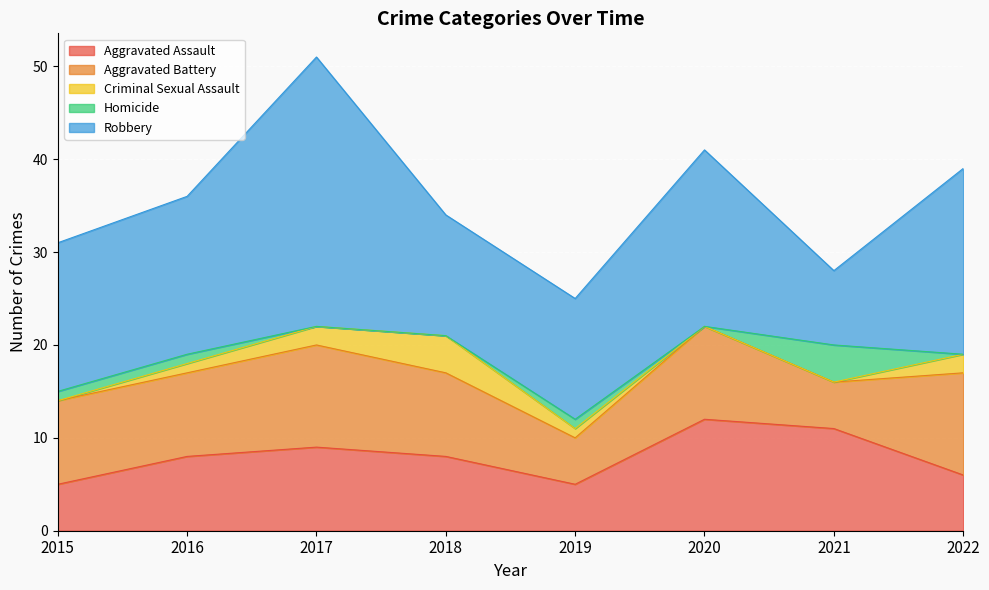

True or false: Aggravated Assault and Robbery cross at least once.

True